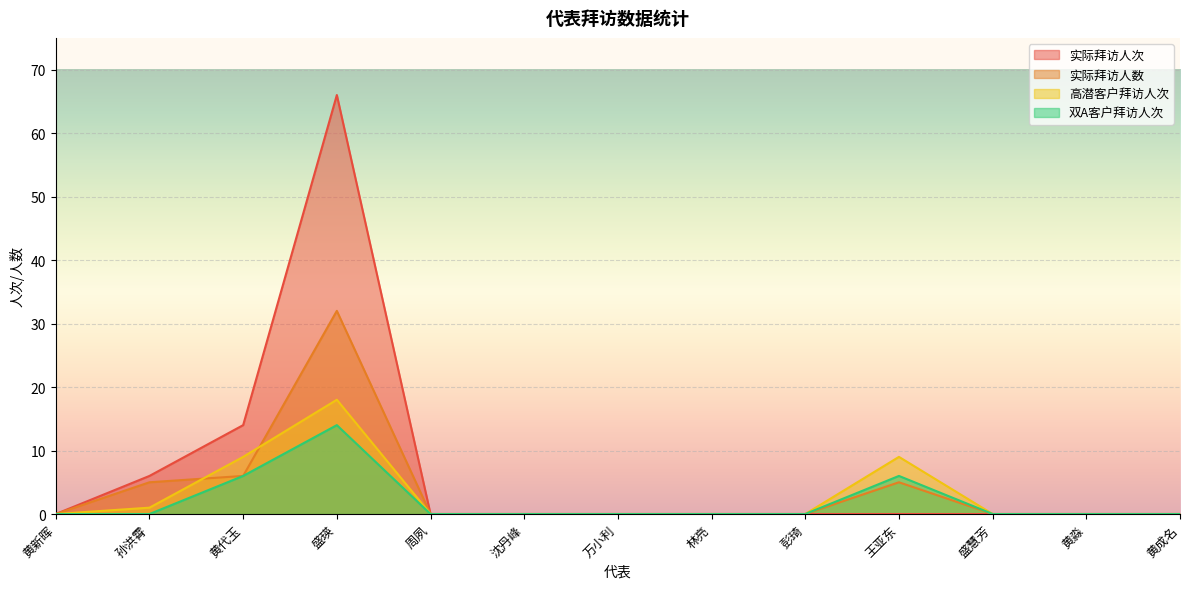

At which category does the chart reach its peak across all series?

盛瑛